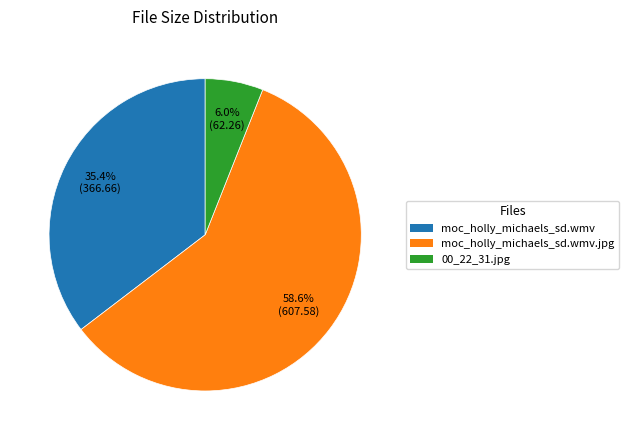

Which slice is the largest?

moc_holly_michaels_sd.wmv.jpg